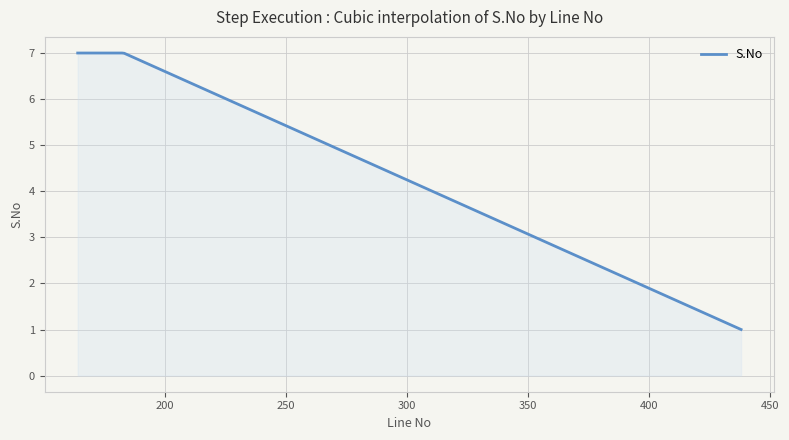

What is the minimum value shown in the chart?

1.0